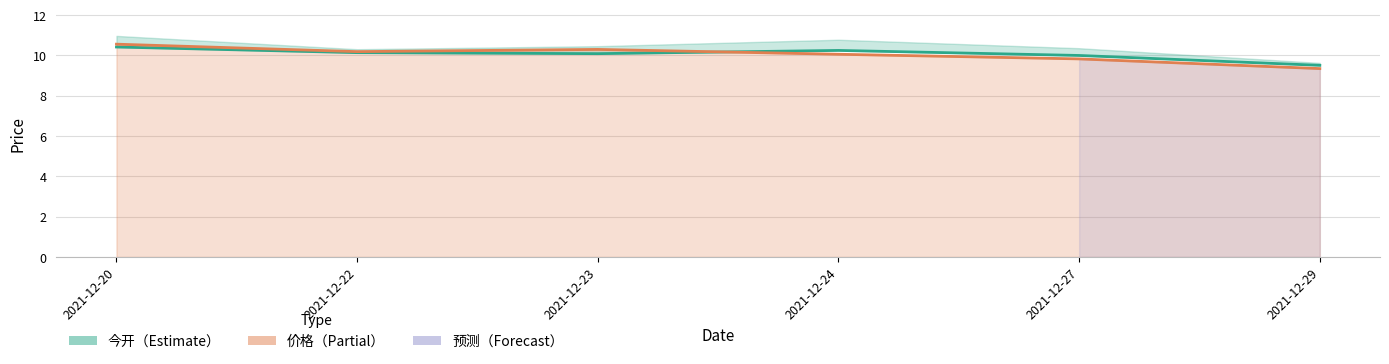

At how many categories does at least one series exceed 9?

6